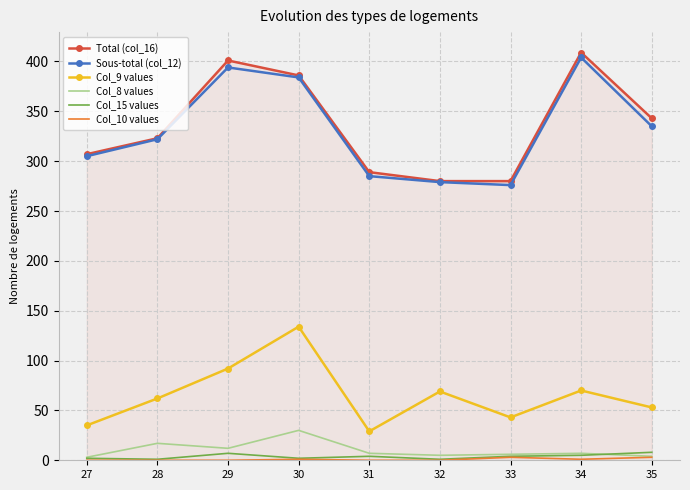

True or false: Total (col_16) has a value of 460 at 27.

False